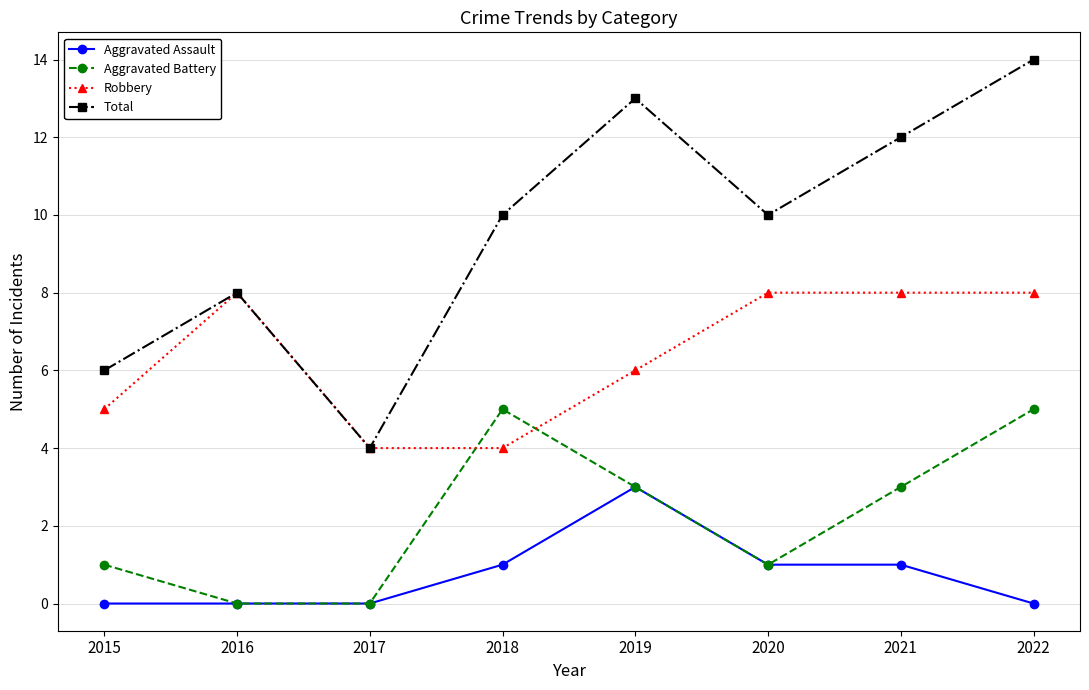

What is the difference between the highest and lowest values at 2016?

8